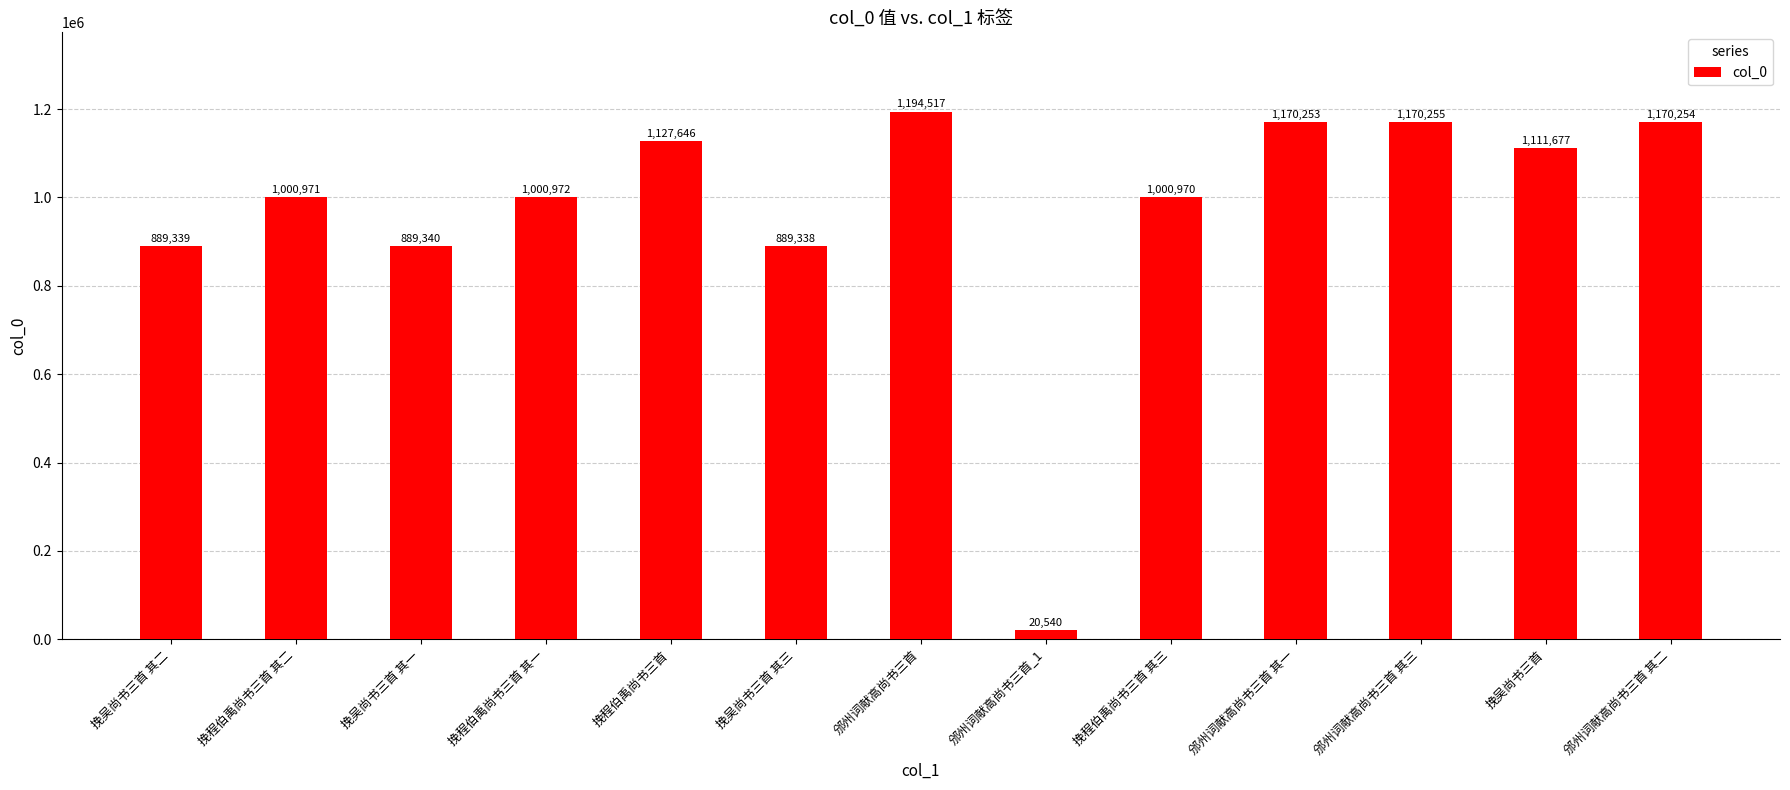

What is the greatest value displayed?

1194517